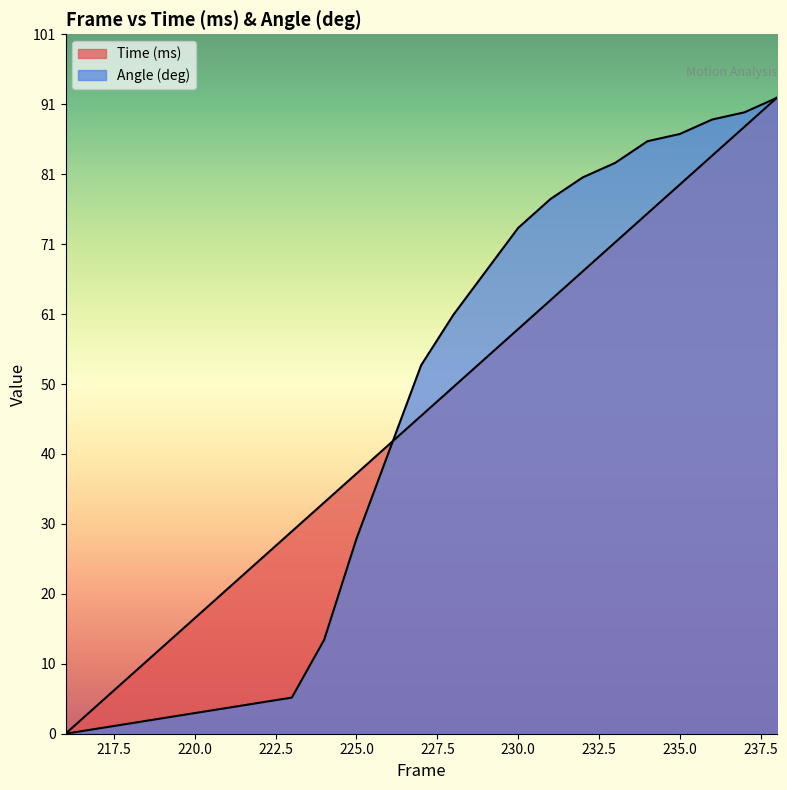

What is the sum of all Angle (deg) values?

1021.9